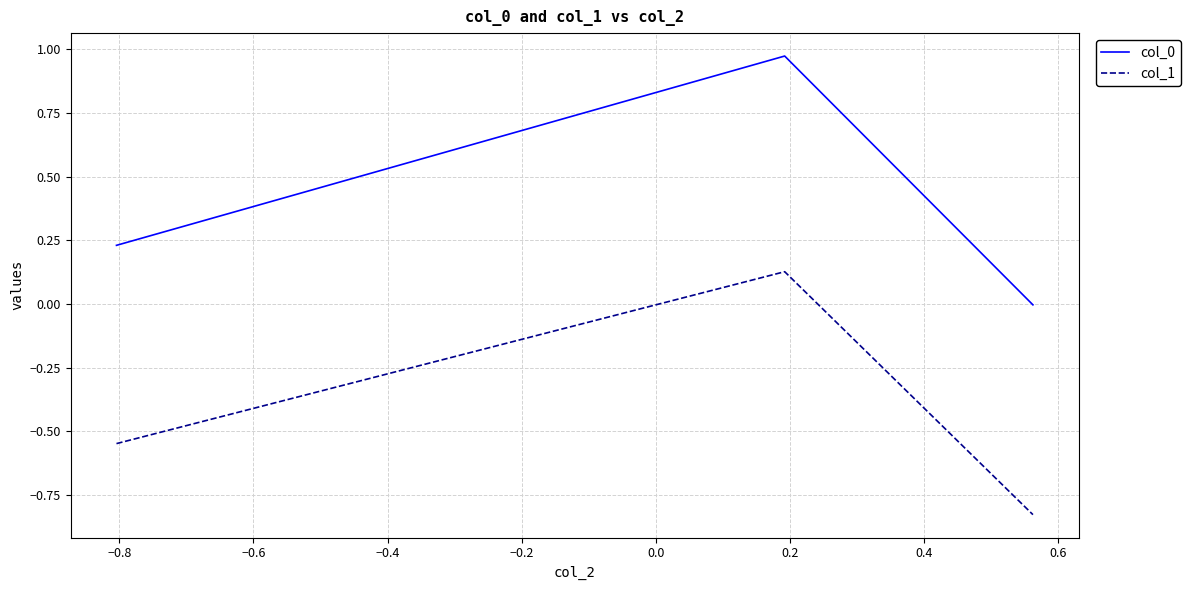

What is the average value of the col_0 series?

0.4